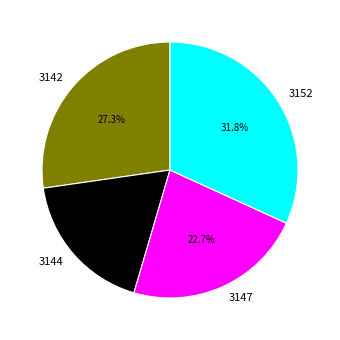

Is there a majority slice in this chart?

No